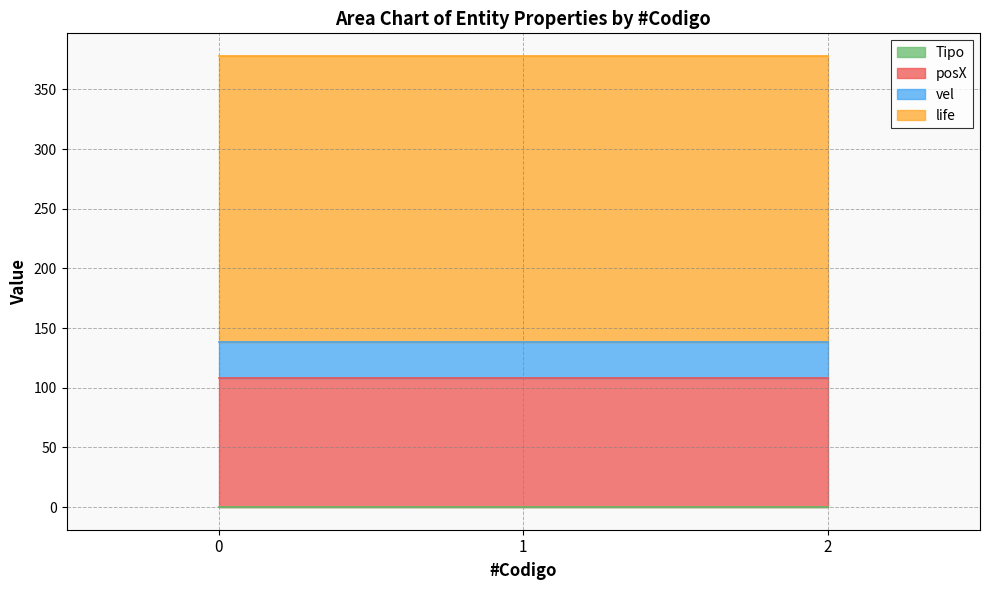

At how many categories does at least one series exceed 199?

3